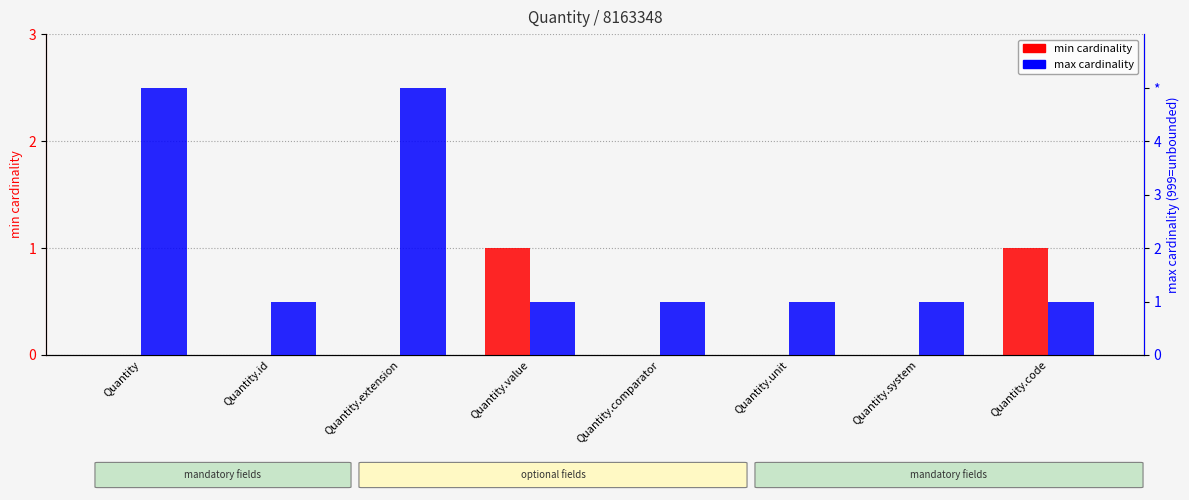

Rank the series by their average value, from lowest to highest.

min cardinality, max cardinality